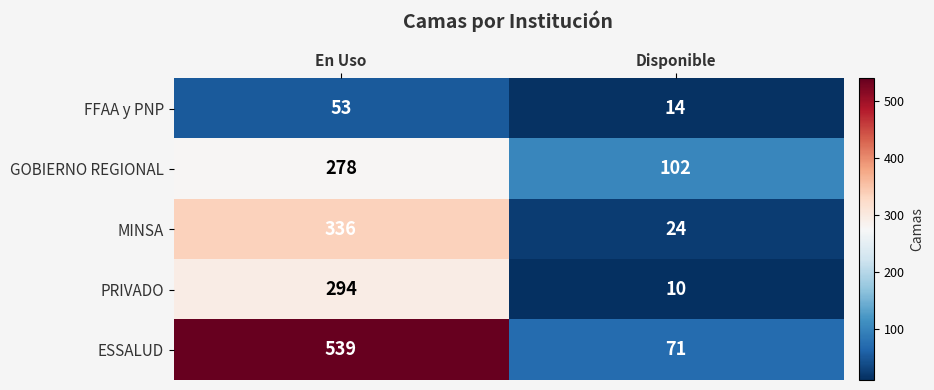

How many data points does each series have?

2